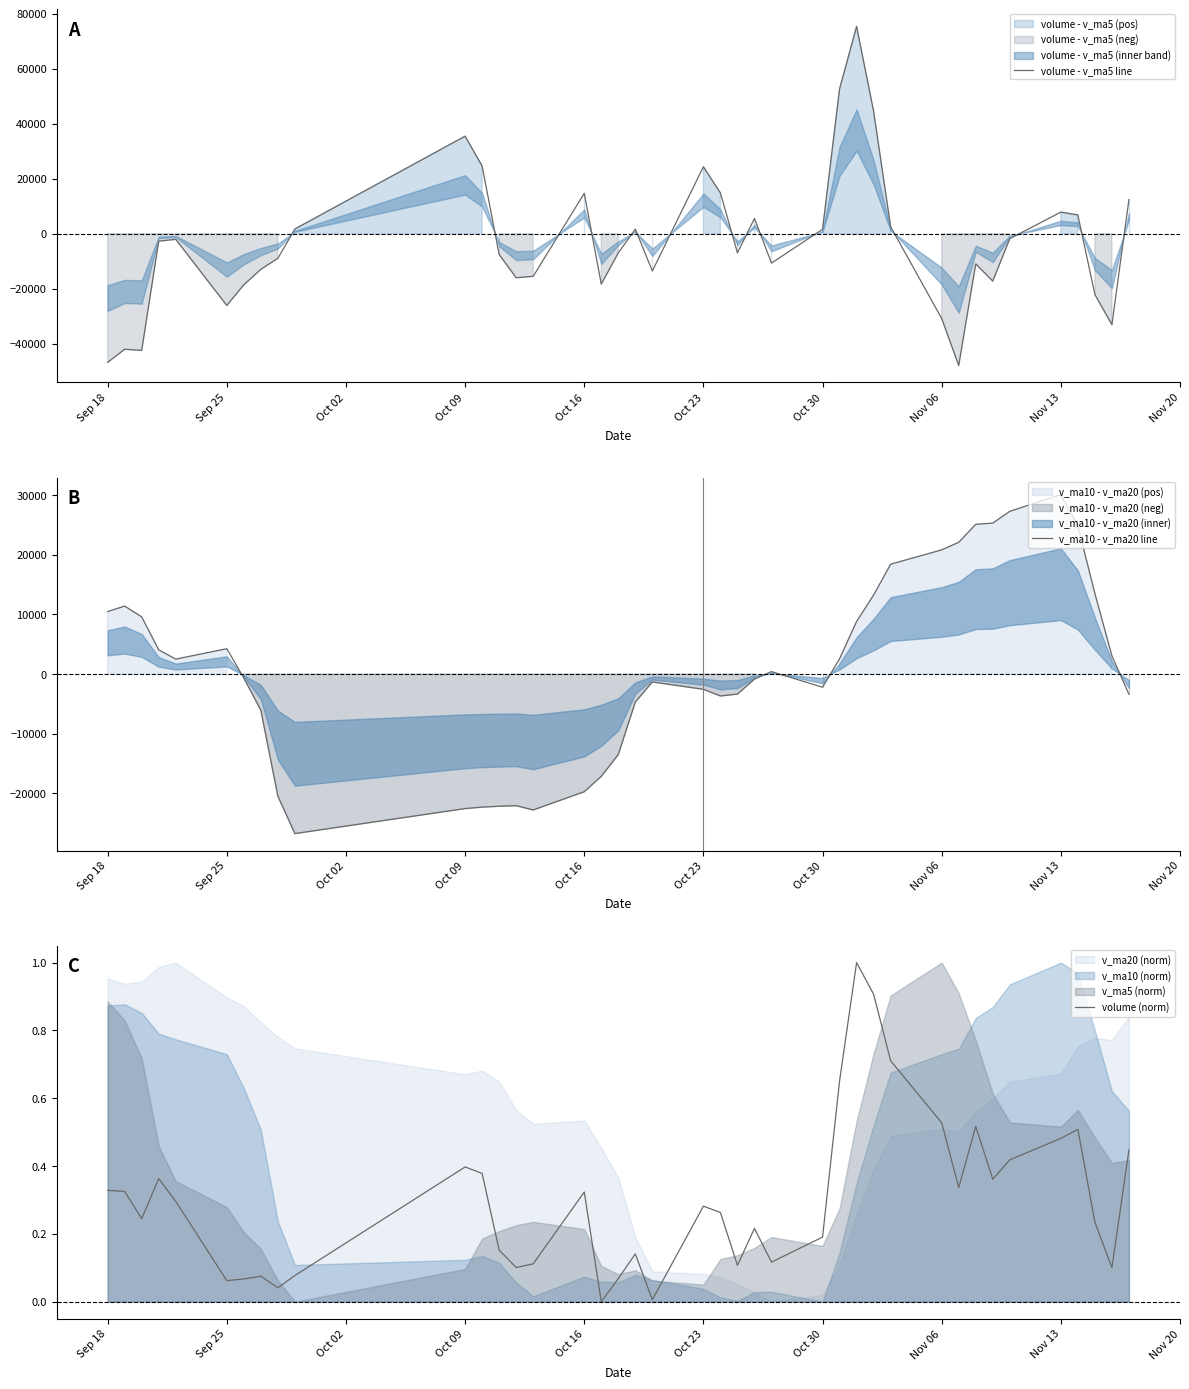

The value of volume - v_ma5 line at Sep 18 is -46824.1. True or false?

True